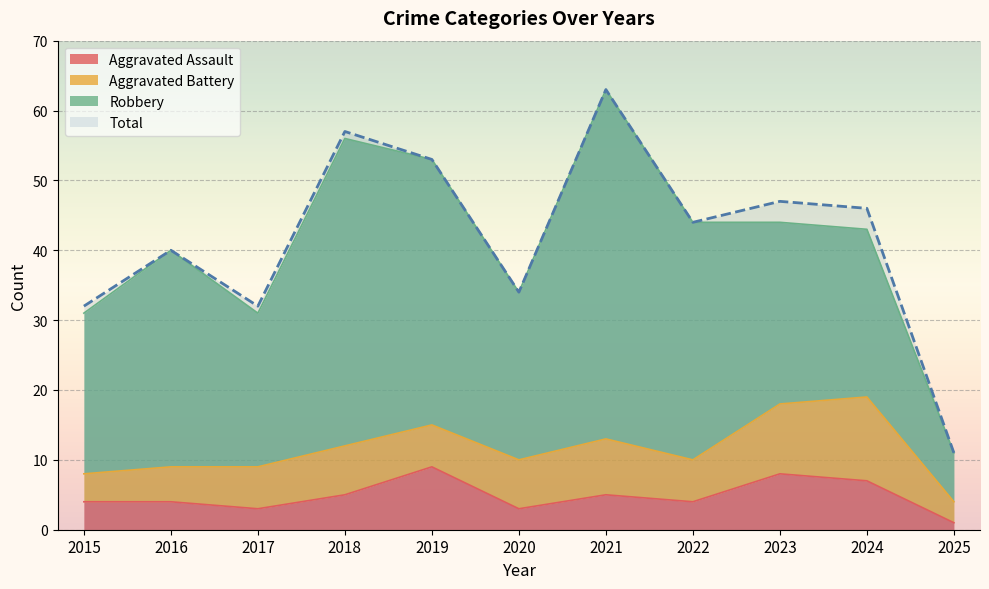

Which series has the largest range (max minus min)?

Total